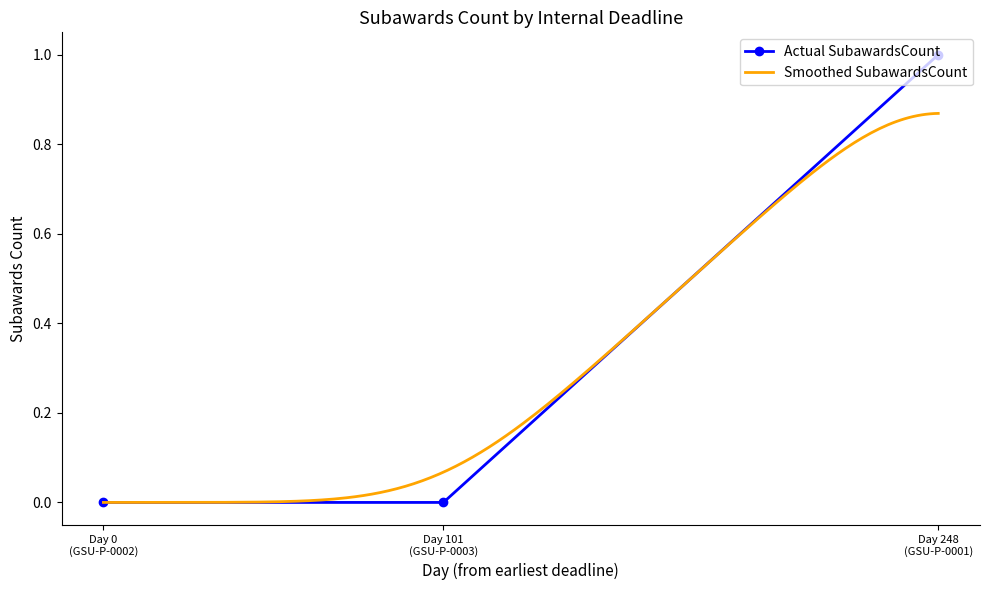

What is the change in value from 2025-08-29 to 2024-12-24?

-1